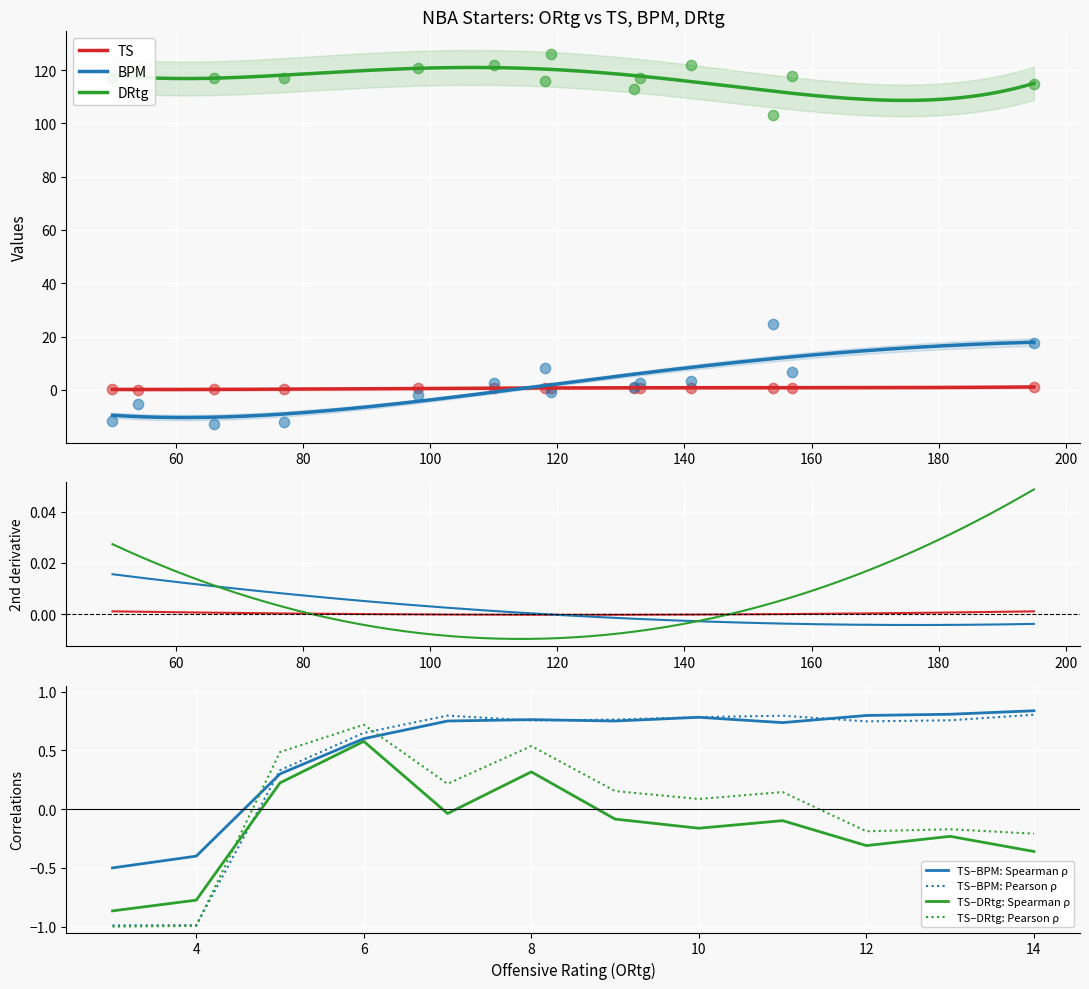

Is the value of TS at Kevin Durant greater than the value of DRtg at Jeff Green?

No